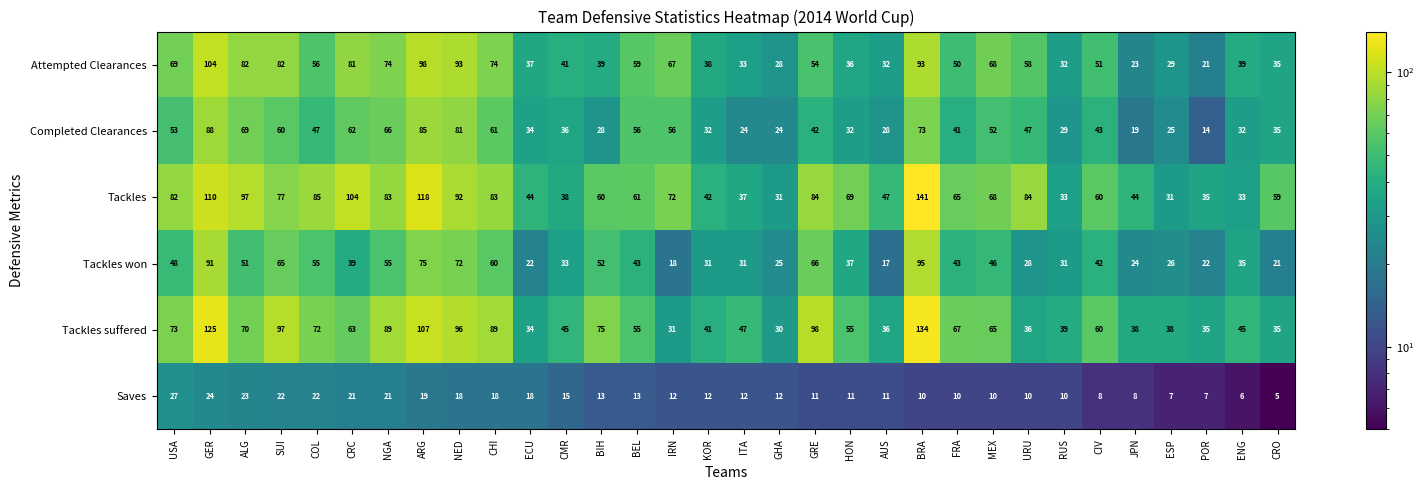

What is the total value across all series at USA?

352